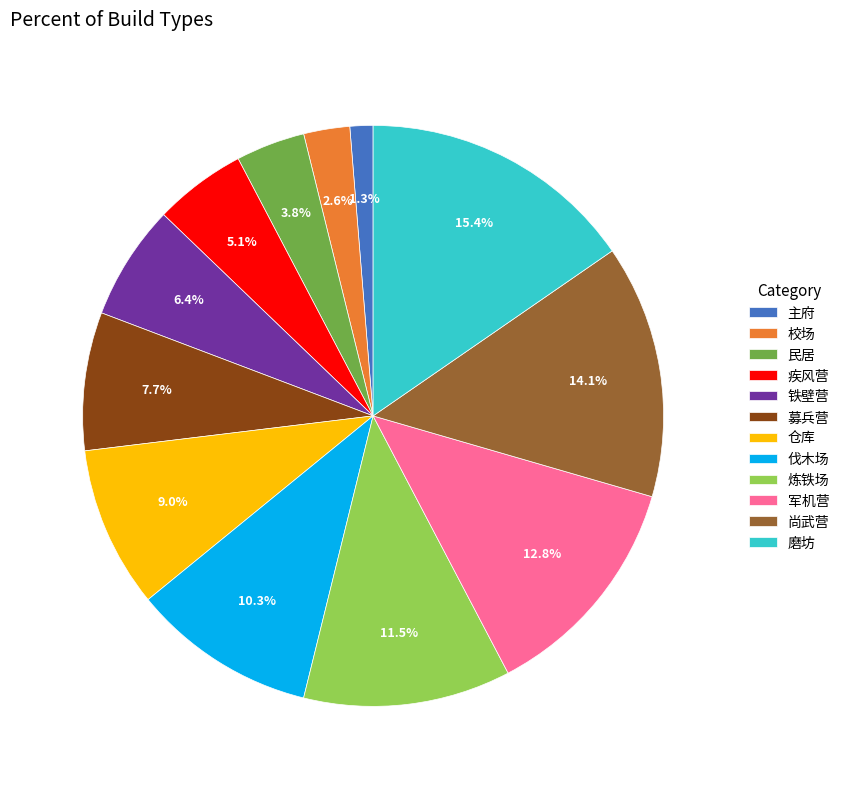

Count the number of slices in the pie.

12